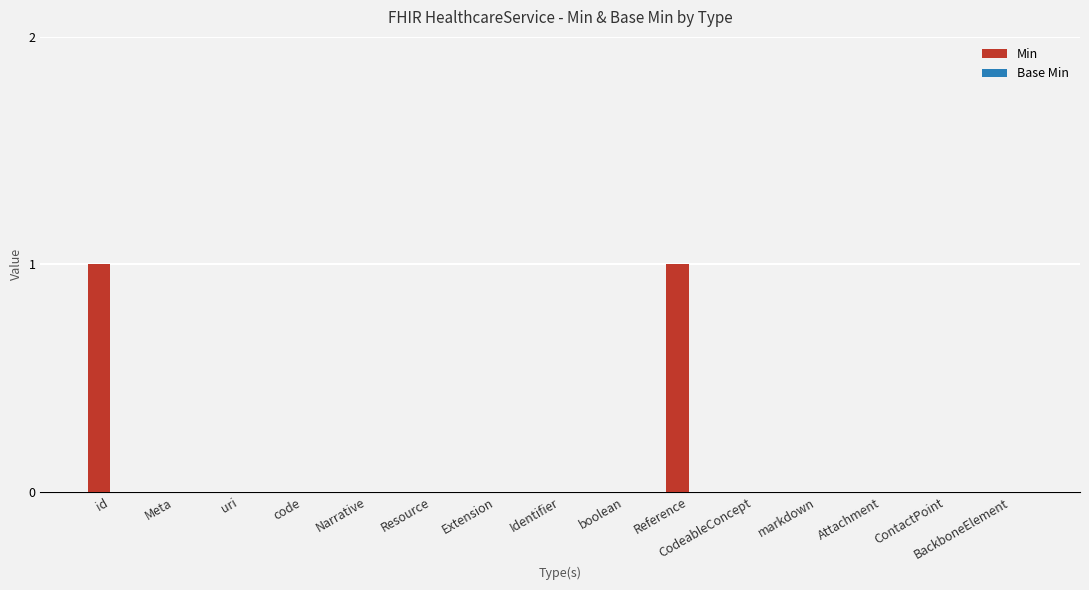

Which has a higher value, id or markdown?

id